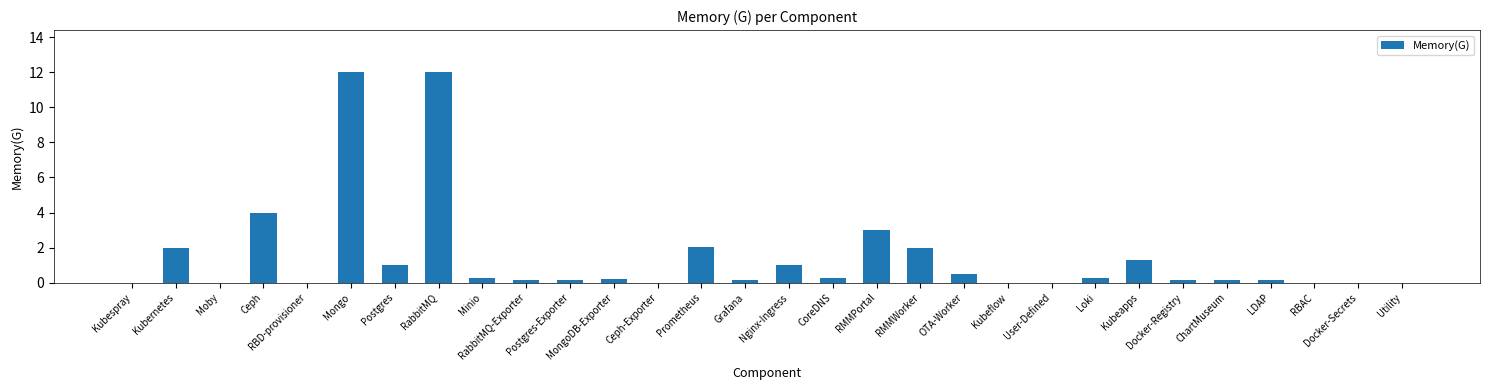

How many series are shown in this chart?

1